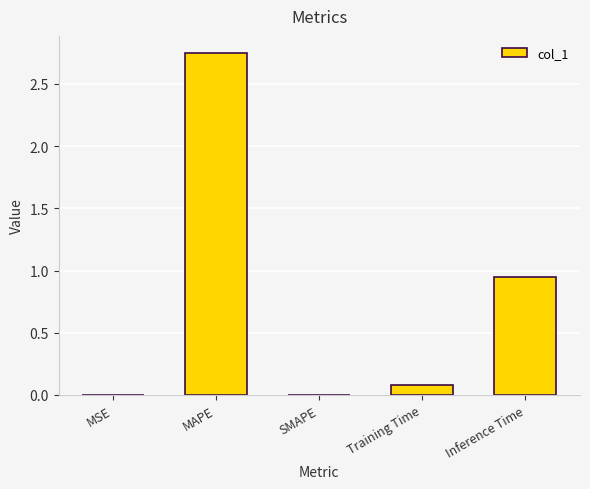

Between Training Time and MAPE, which is larger?

MAPE